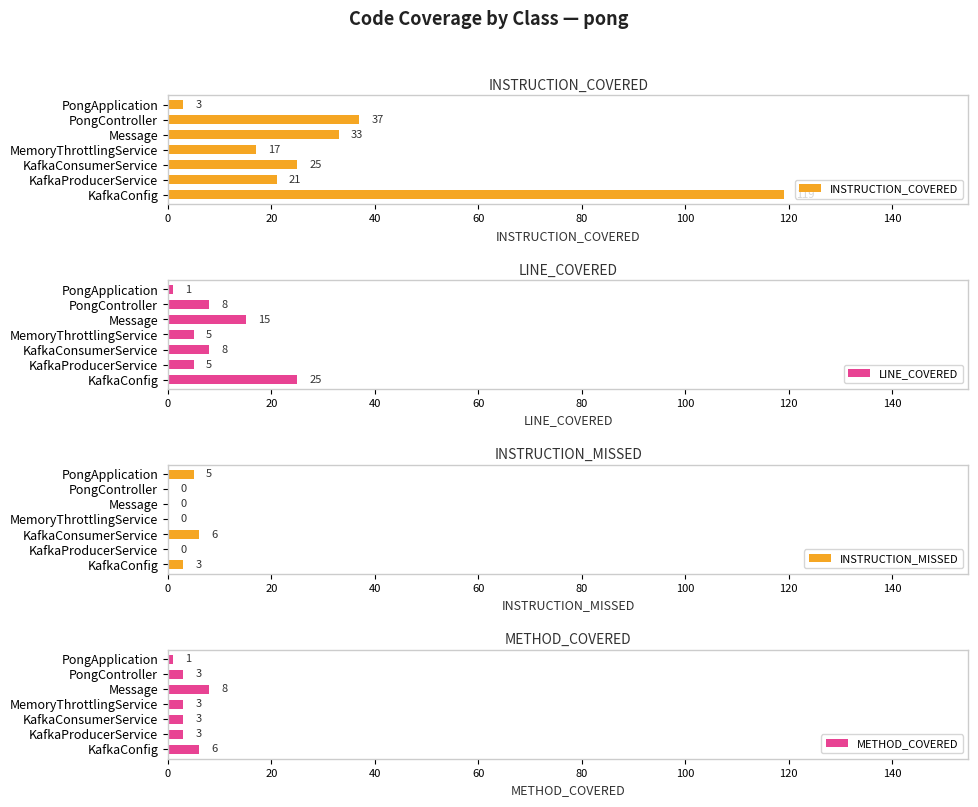

How many distinct data groups are displayed?

4